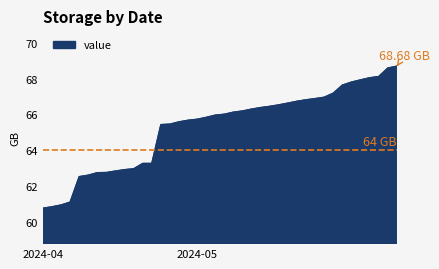

What is the difference between the maximum and minimum values?

7.9